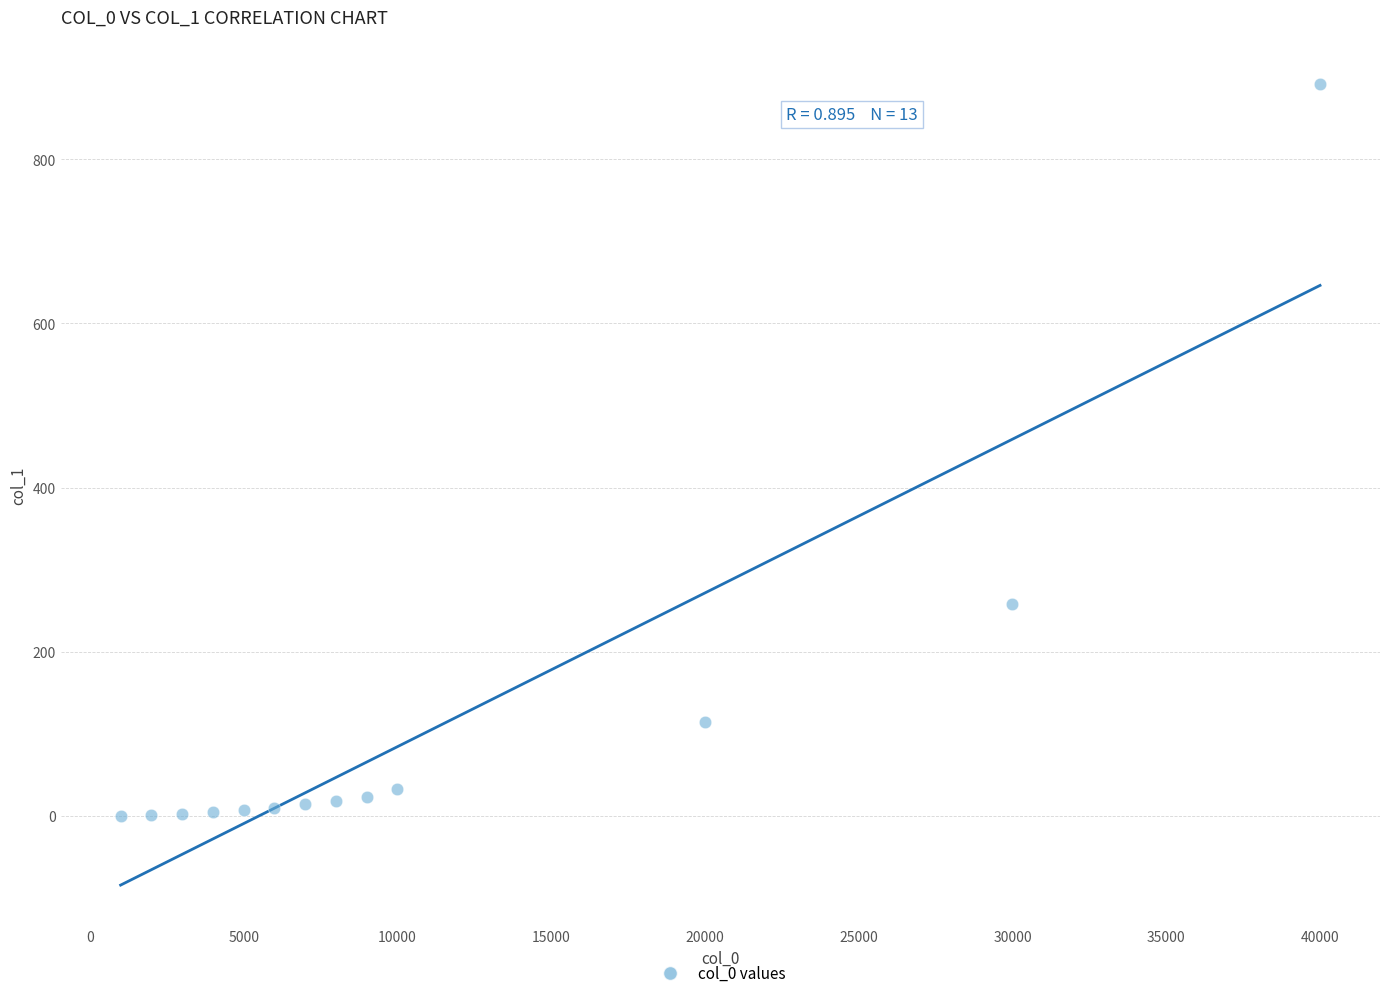

What Y value in the scatter plot is closest to 446?

258.7